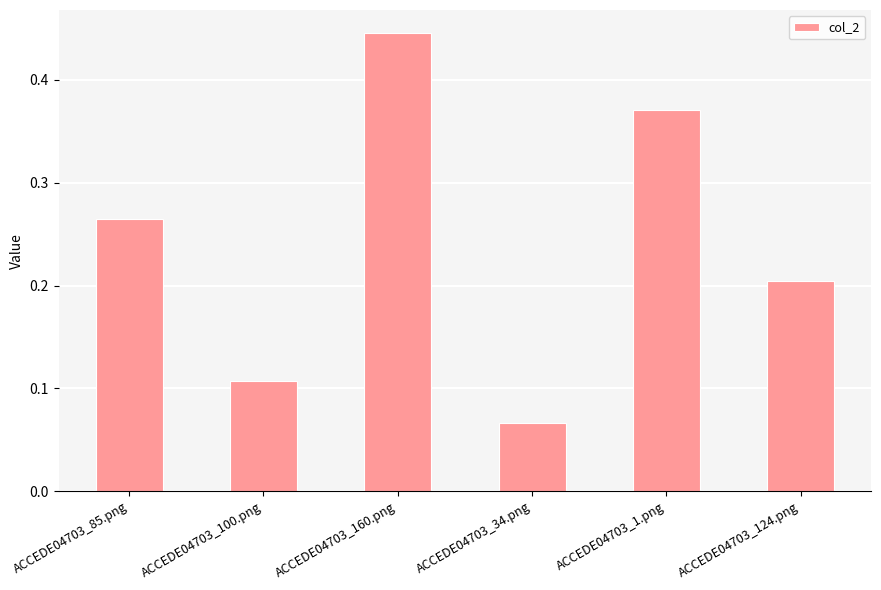

The chart shows a value of 0.1 at ACCEDE04703_85.png. True or false?

False